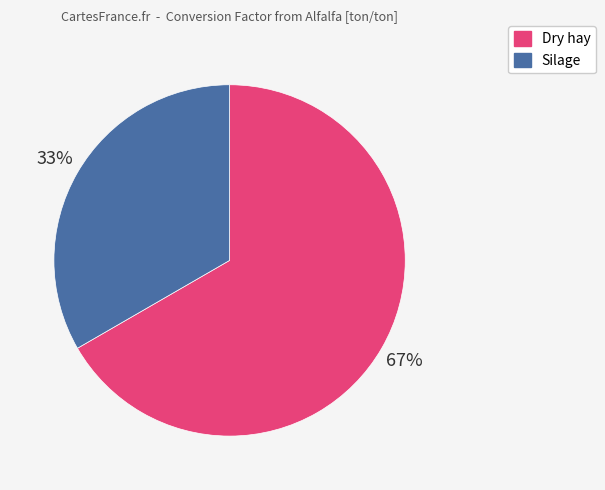

Is the sum of Dry hay and Silage greater than half?

Yes